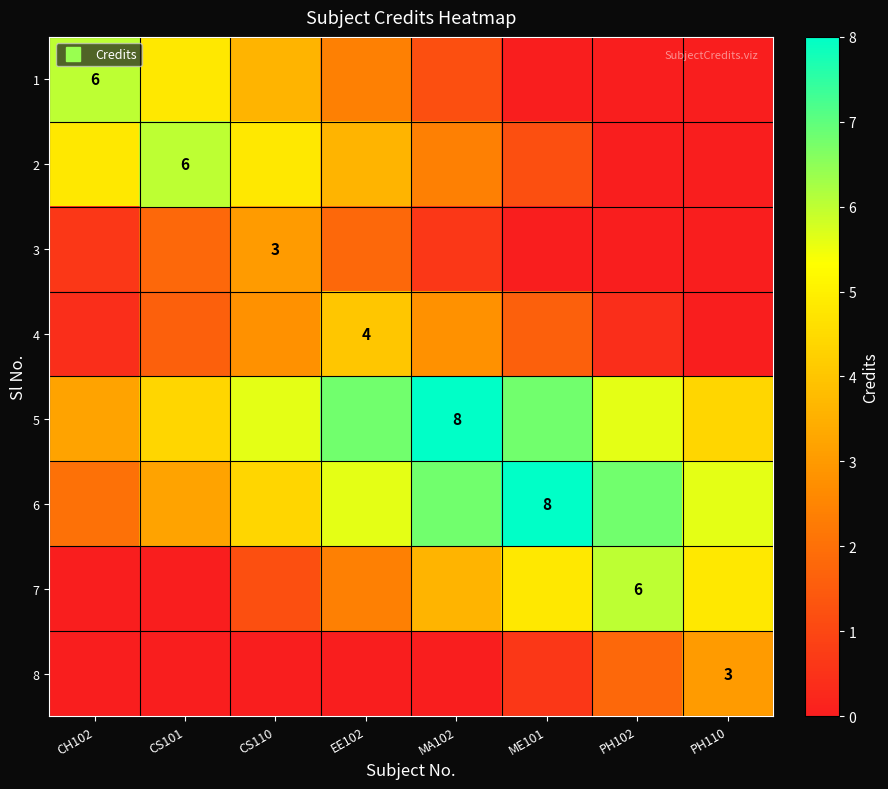

Between CS110 and PH110, which series saw the biggest shift?

3